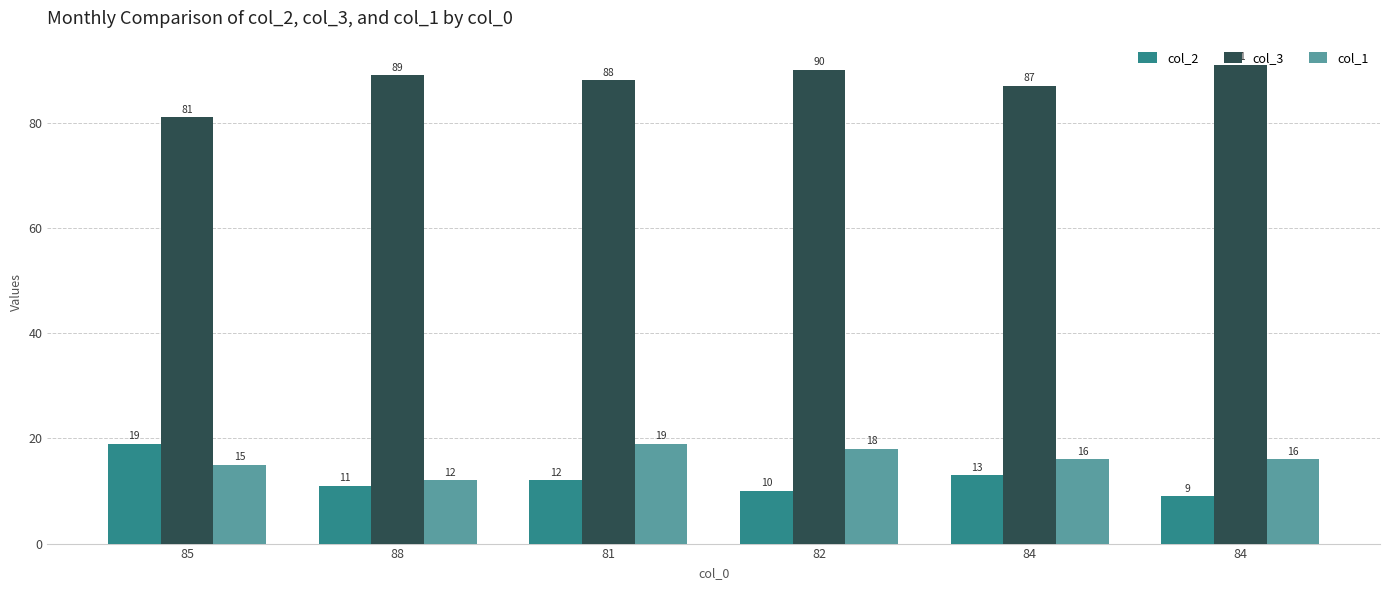

How many values in the col_2 series are below 12?

3